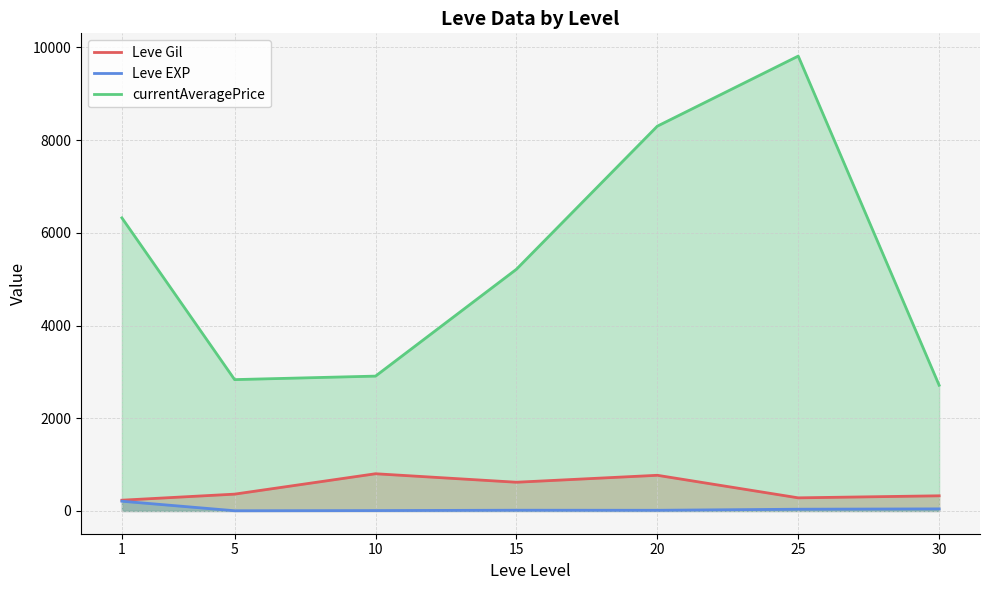

Which category has the highest value in the Leve EXP series?

1